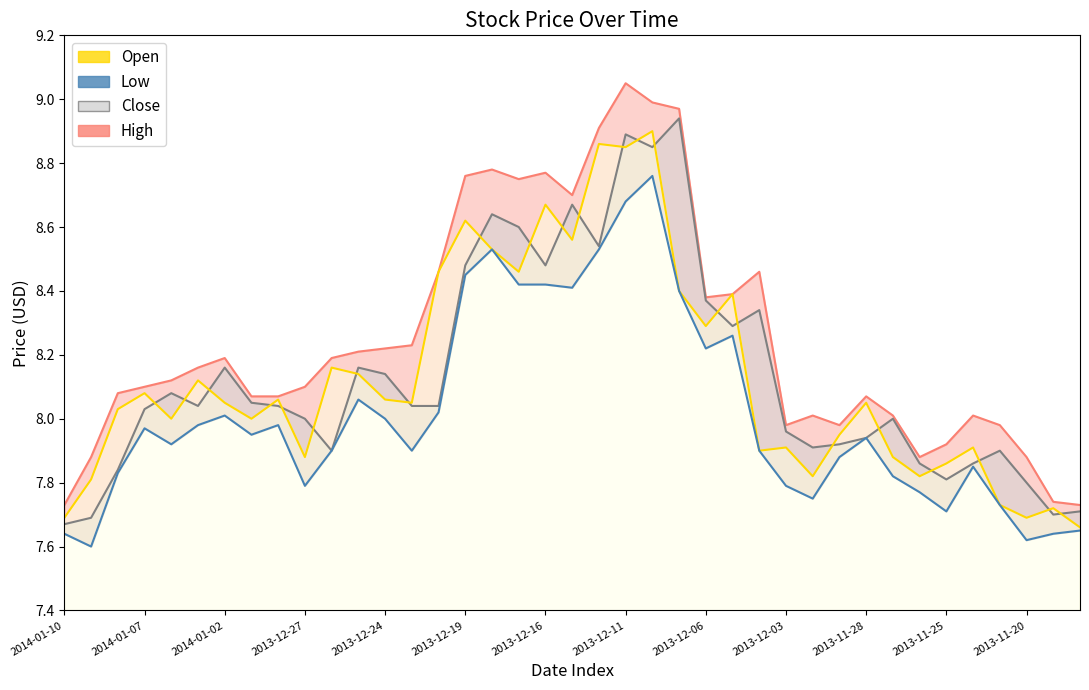

Which category has the highest value in the High series?

2013-12-11